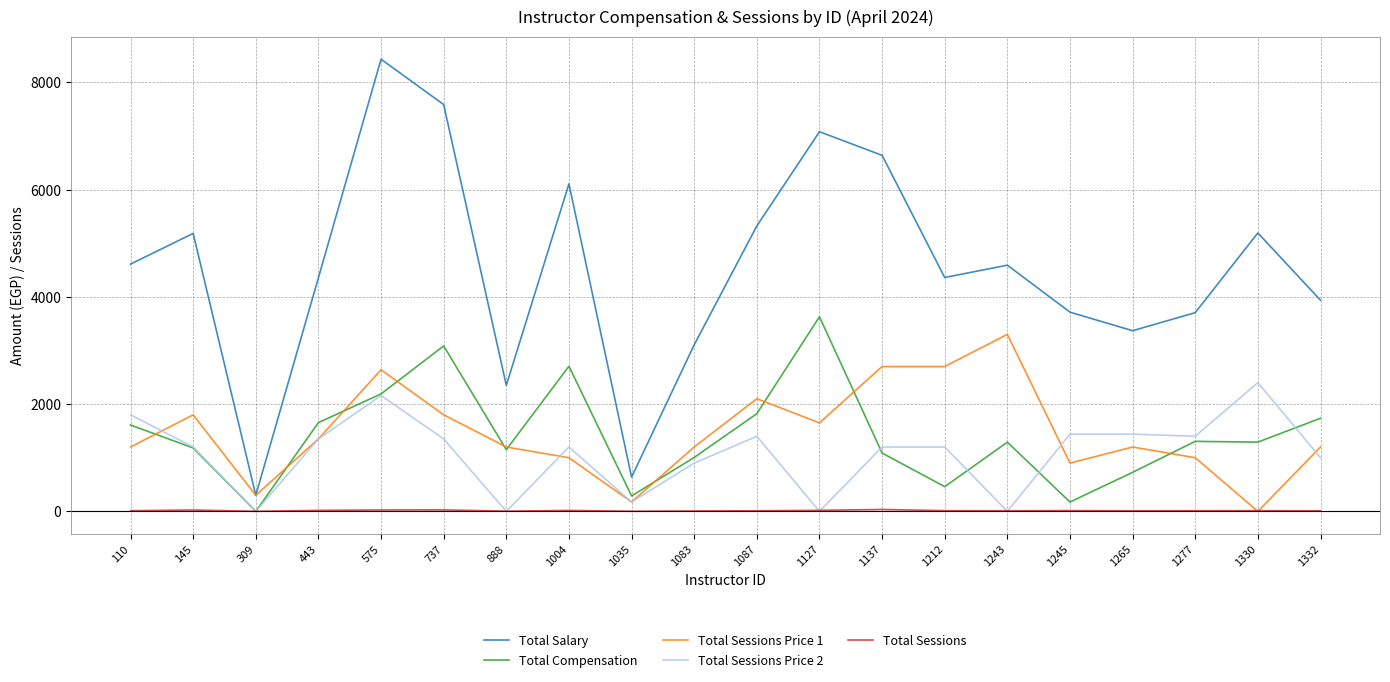

Between 443 and 888, which series saw the biggest shift?

Total Salary